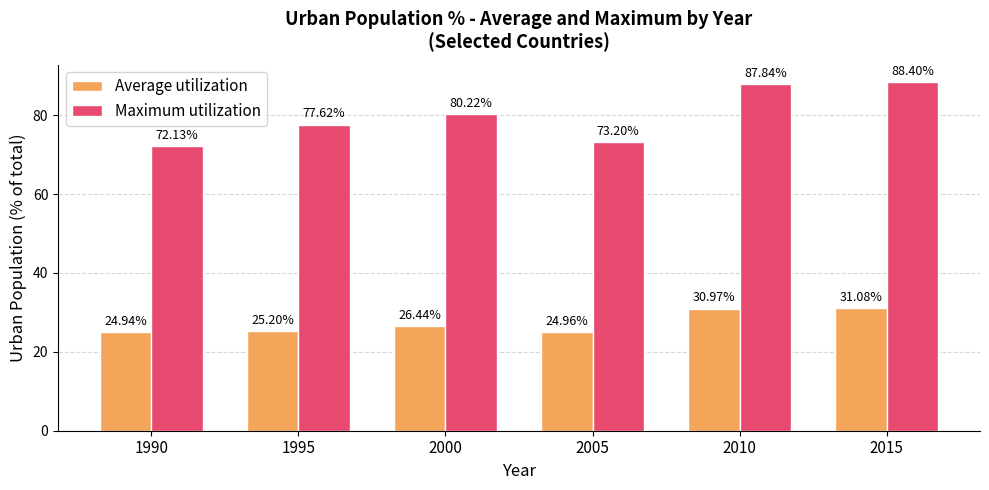

Are the bars grouped side by side (vs. stacked)?

Yes